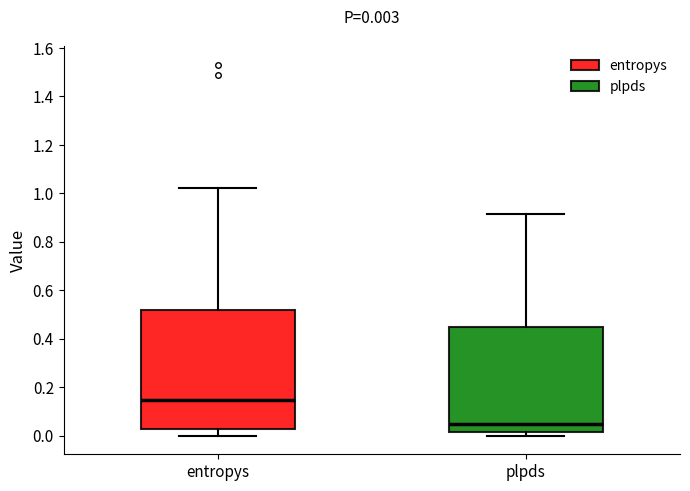

Which box's median line is the highest?

entropys